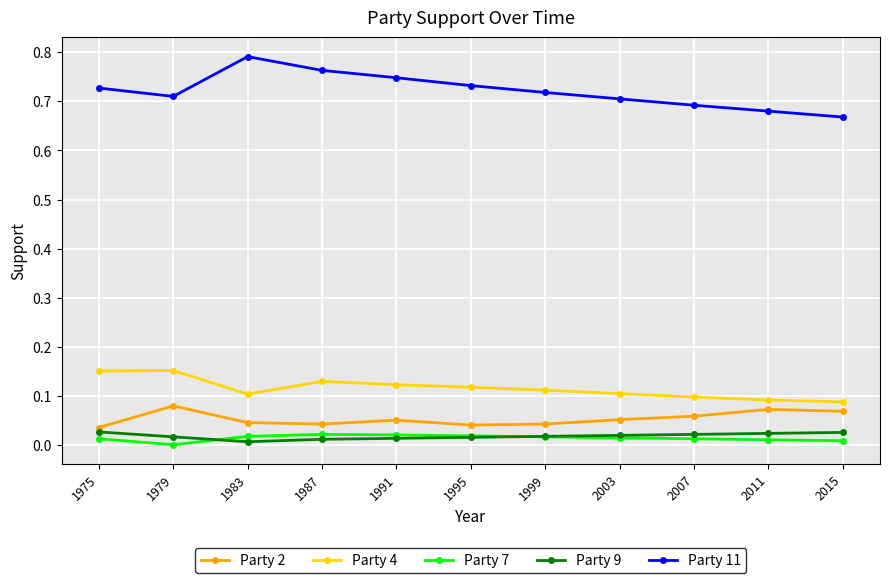

Is it true that Party 2 equals 0.1 at 1979?

True